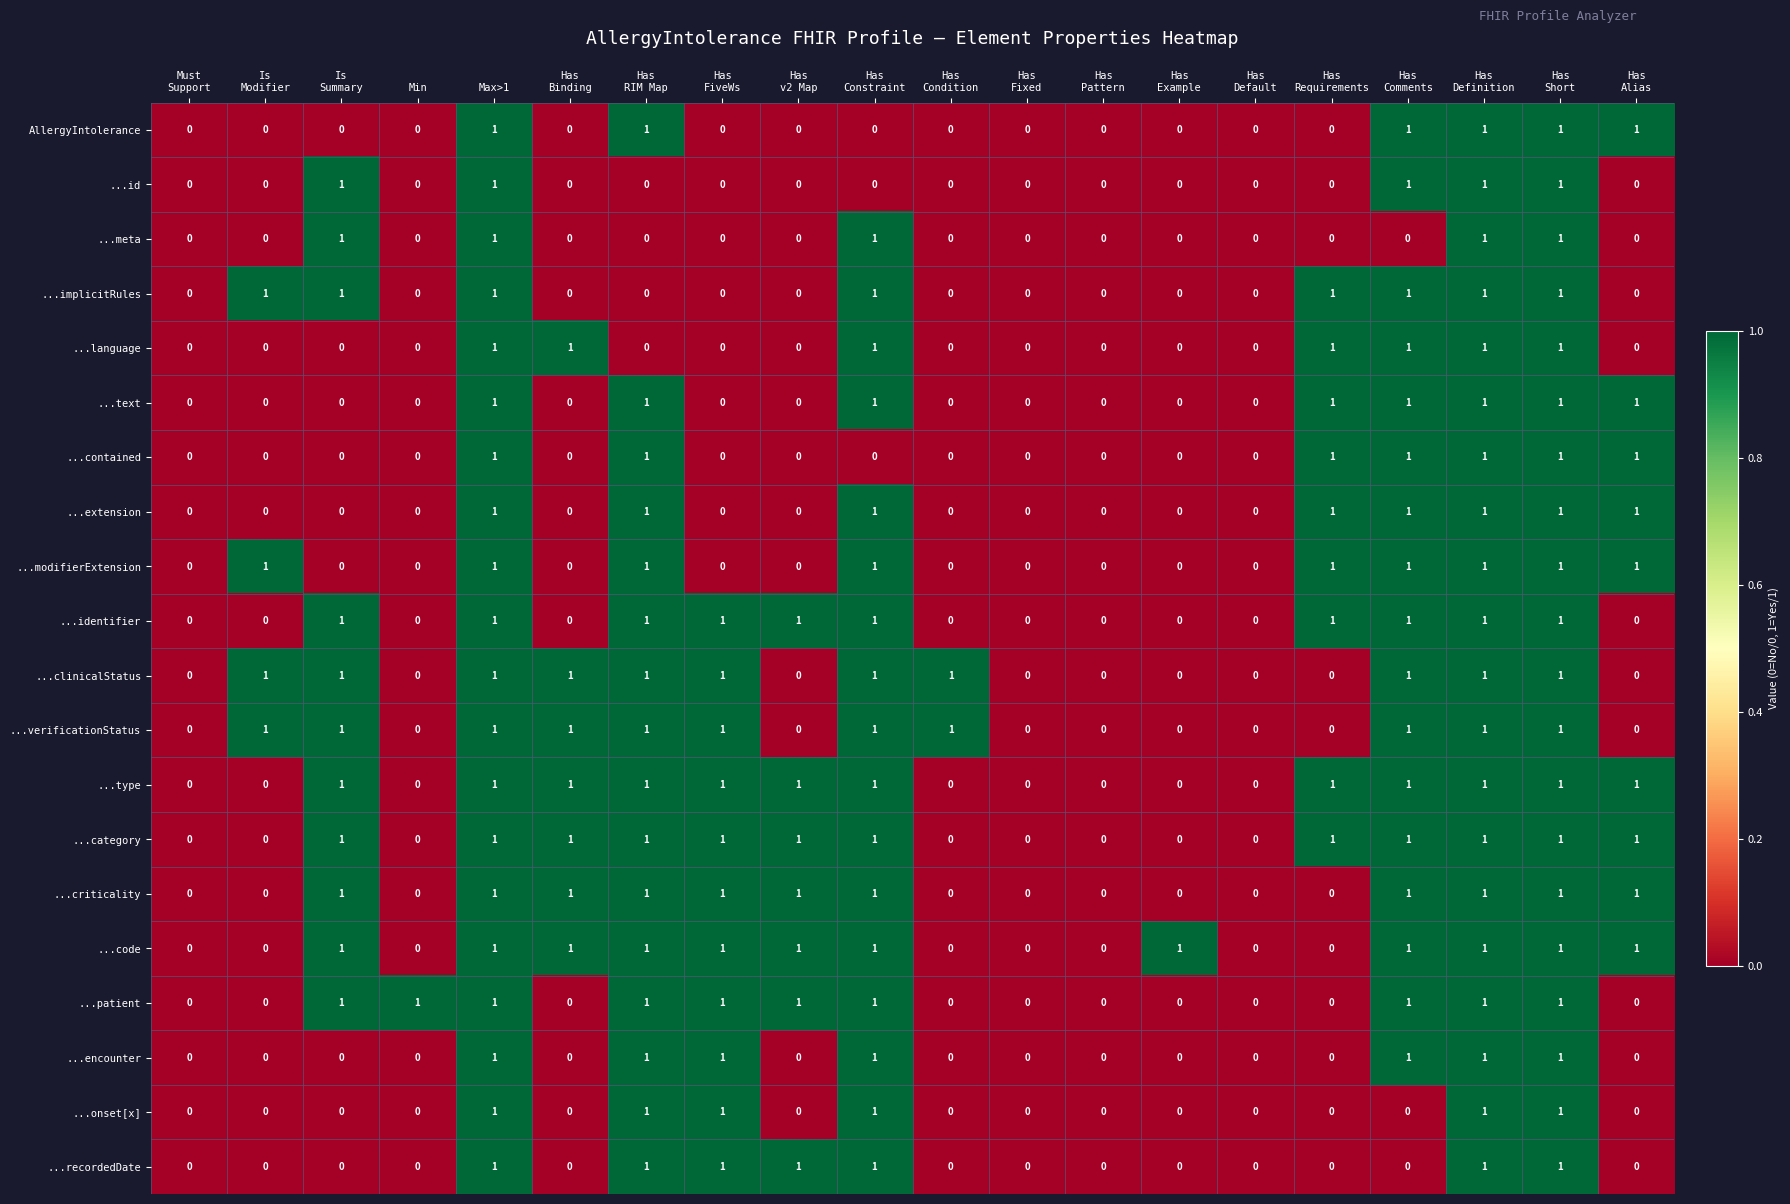

What is the sum of all ...contained values?

7